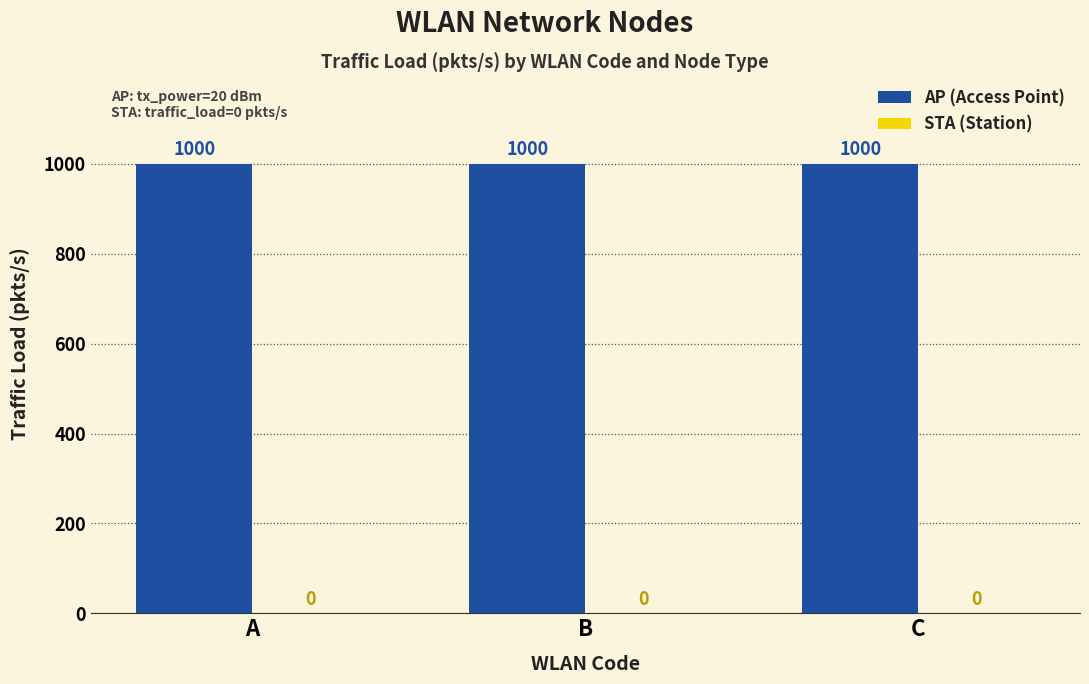

What is the greatest value displayed?

1000